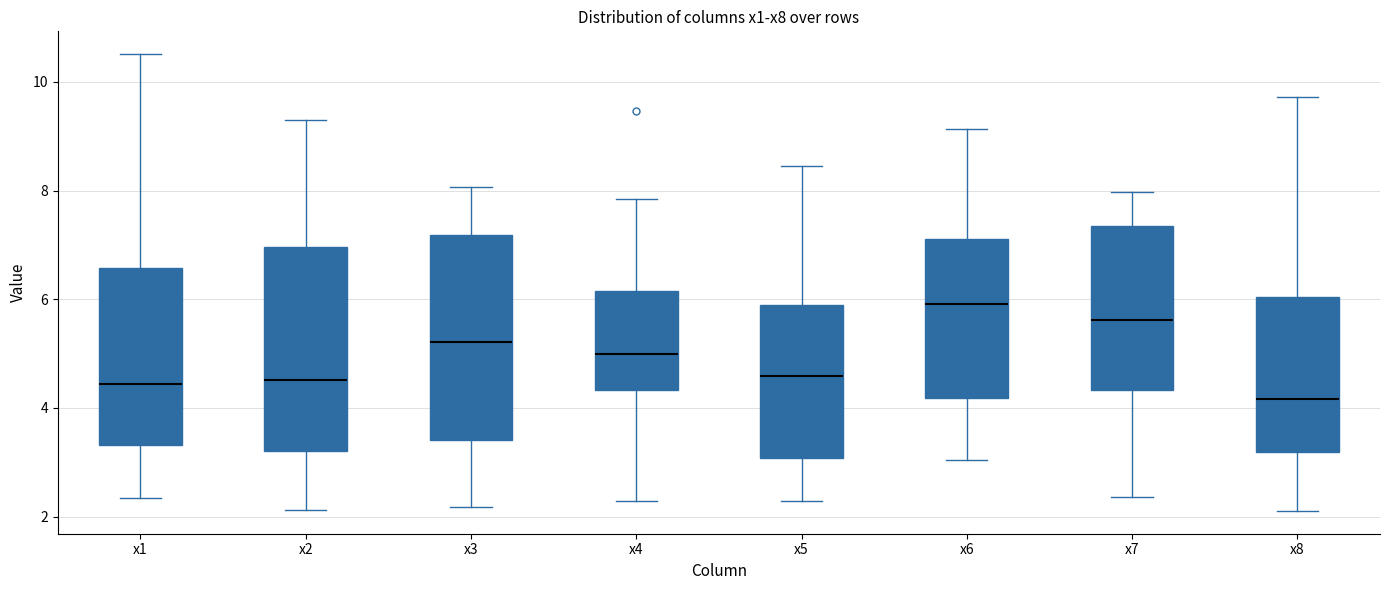

Where does the median line of the box for x4 sit on the y-axis? The values are not printed on the chart, so give them approximately, as read against the axis.

5.0